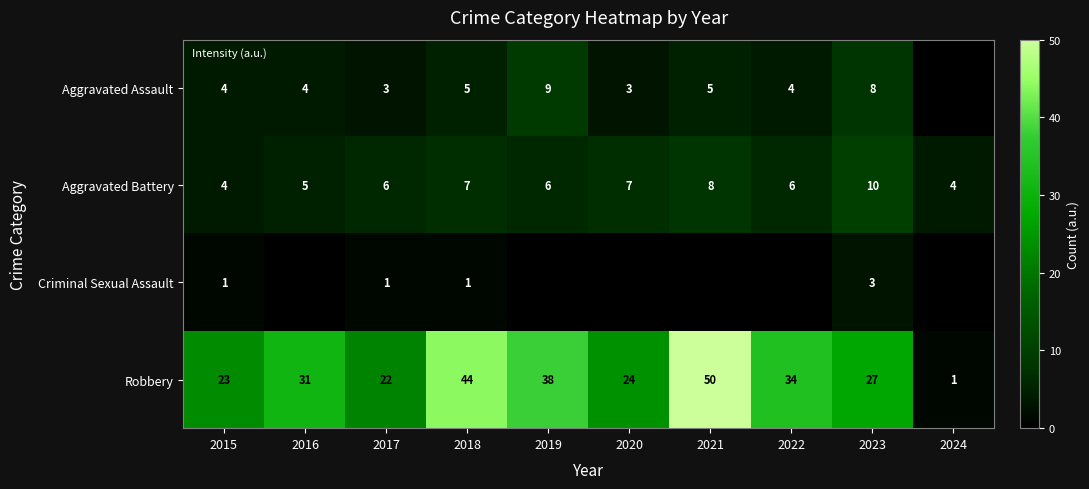

The value of Aggravated Assault at 2023 is 8. True or false?

True